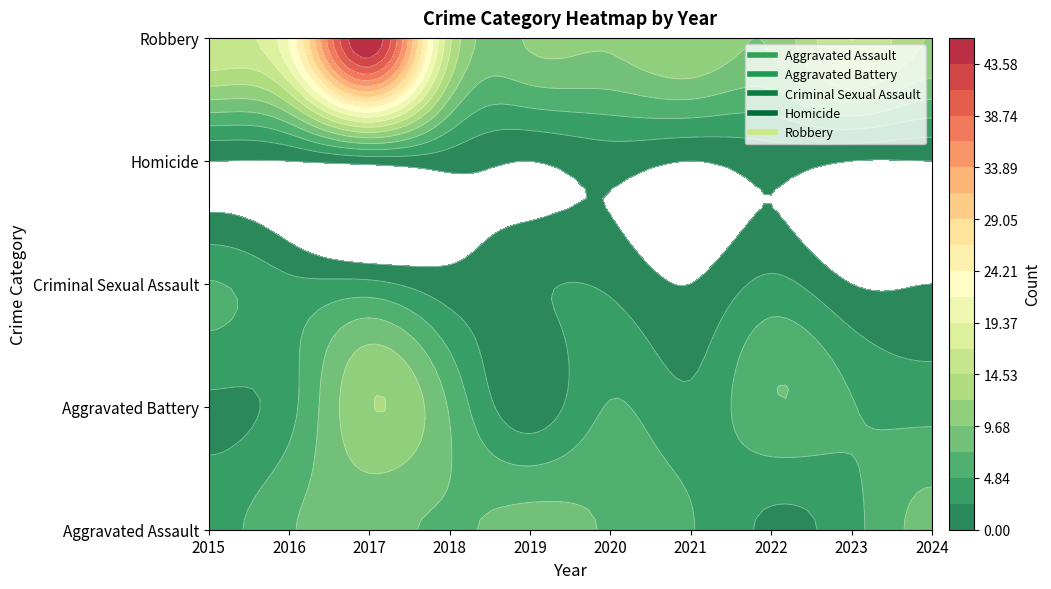

What is the difference between the maximum and minimum values in the Aggravated Battery series?

11